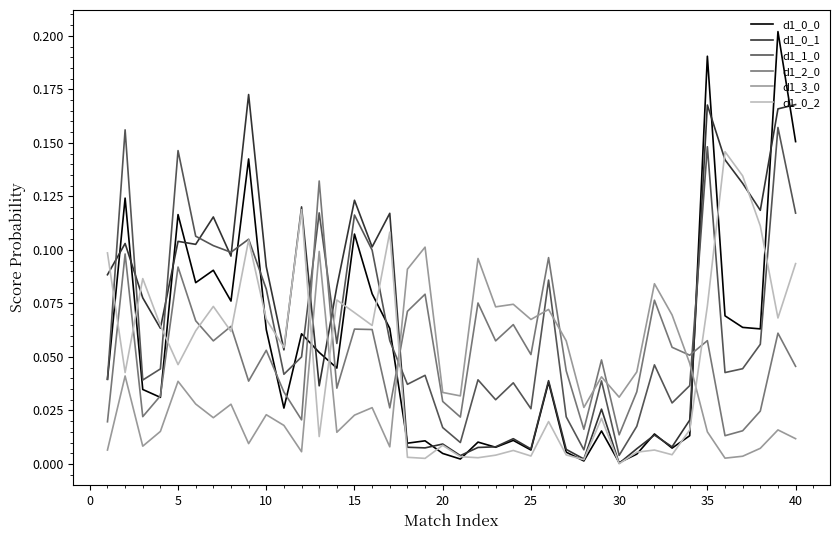

How many intersections are there between d1_1_0 and d1_0_1?

10